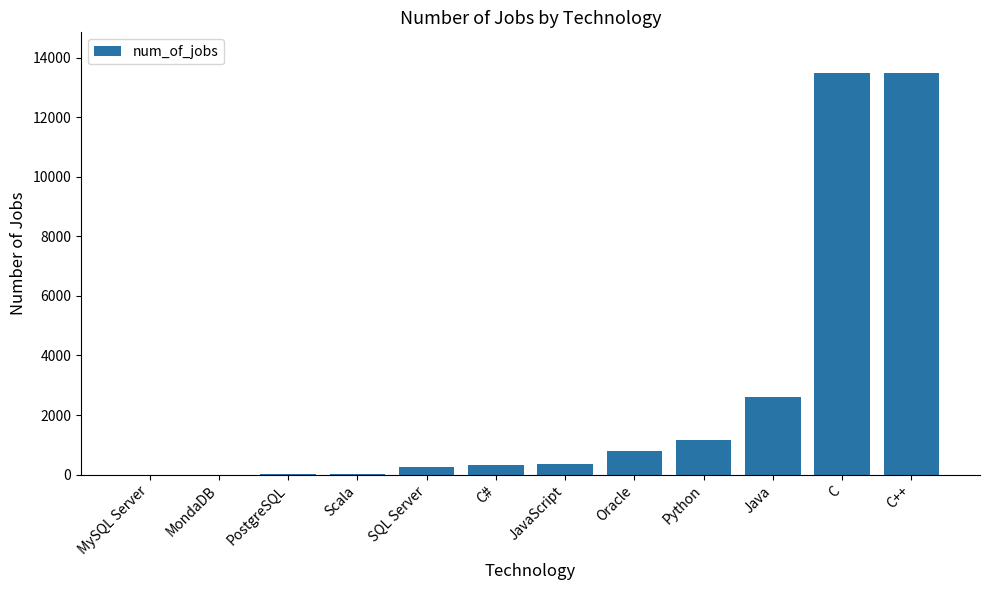

Between Java and C#, which is larger?

Java